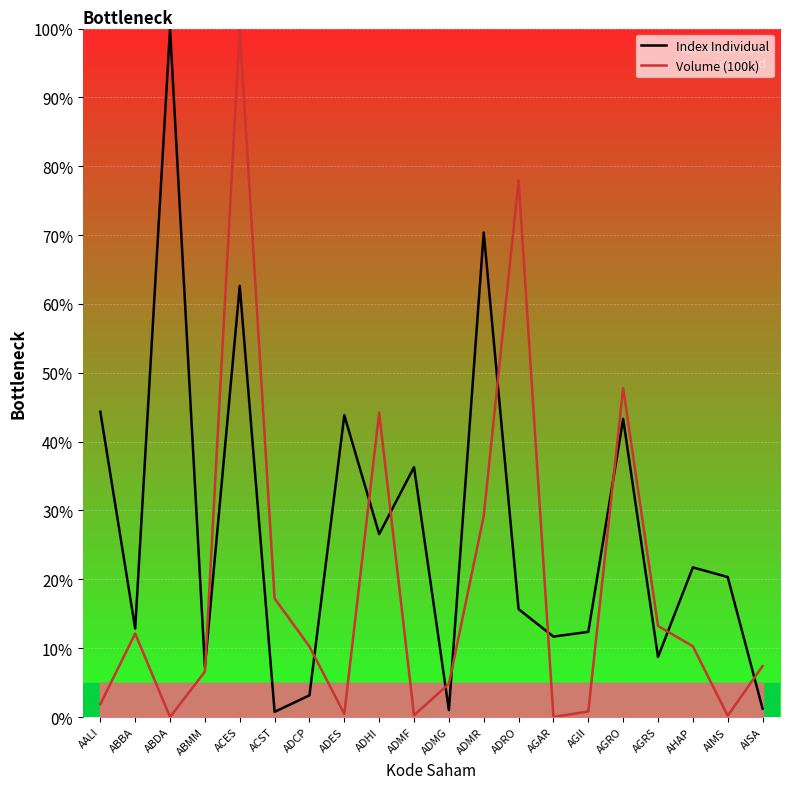

Reading right to left, list all the values displayed in this chart.

Index Individual: AISA=1.2	AIMS=20.3	AHAP=21.7	AGRS=8.7	AGRO=43.3	AGII=12.4	AGAR=11.7	ADRO=15.7	ADMR=70.4	ADMG=1.0	ADMF=36.3	ADHI=26.6	ADES=43.8	ADCP=3.1	ACST=0.8	ACES=62.6	ABMM=7.3	ABDA=100.0	ABBA=12.8	AALI=44.3
Volume (100k): AISA=7.4	AIMS=0.2	AHAP=10.3	AGRS=13.2	AGRO=47.8	AGII=0.8	AGAR=0.0	ADRO=77.9	ADMR=29.2	ADMG=4.8	ADMF=0.3	ADHI=44.2	ADES=0.5	ADCP=10.2	ACST=17.2	ACES=100.0	ABMM=6.6	ABDA=0.0	ABBA=12.1	AALI=1.9